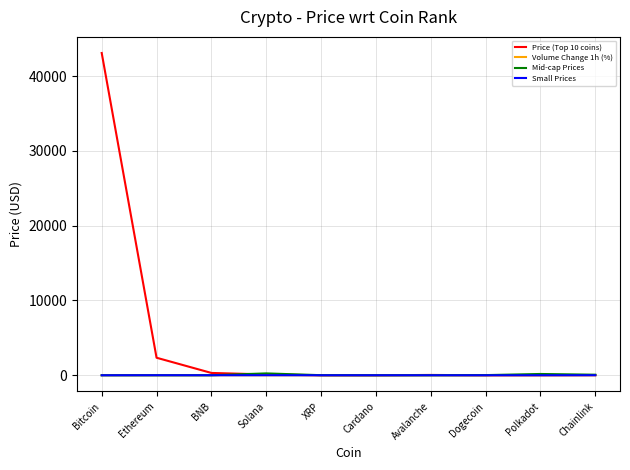

Which series has the largest total across all categories?

Price (Top 10 coins)